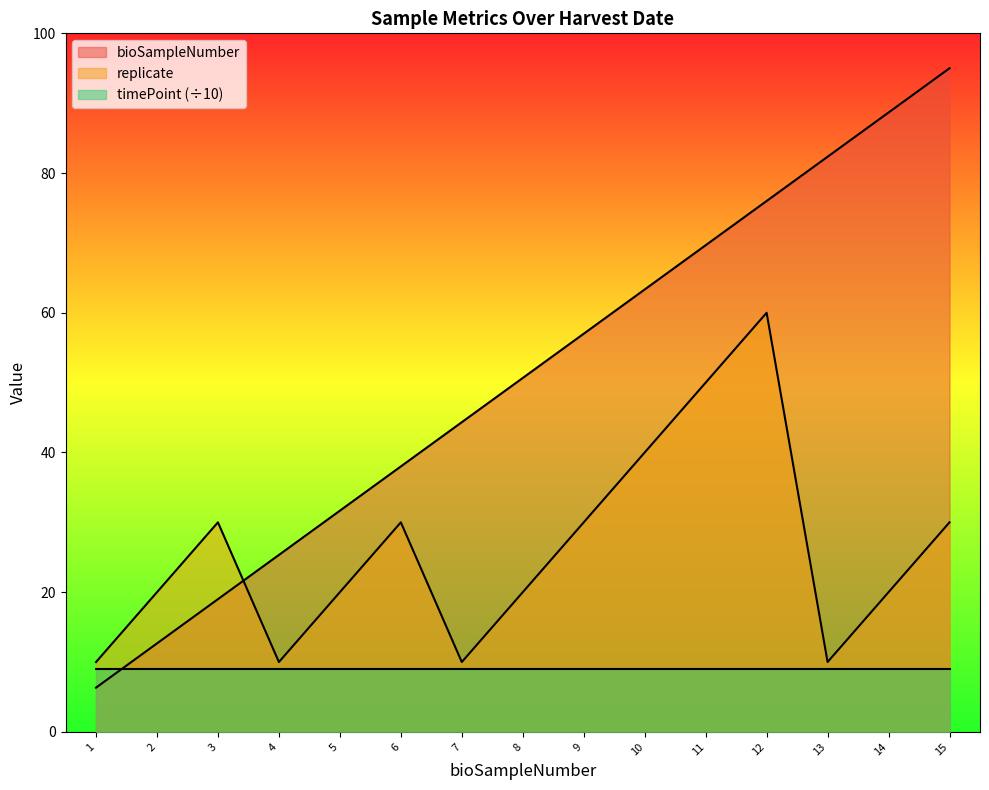

At 14, list the series in order from smallest to largest.

timePoint (÷10), replicate, bioSampleNumber